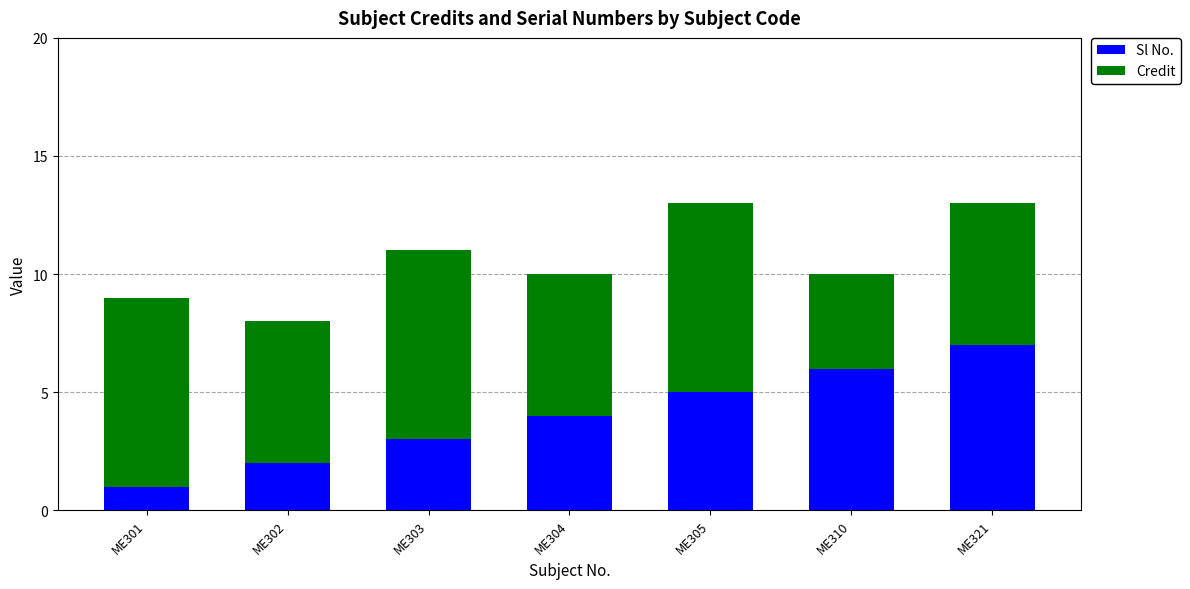

What is the average value of the Sl No. series?

4